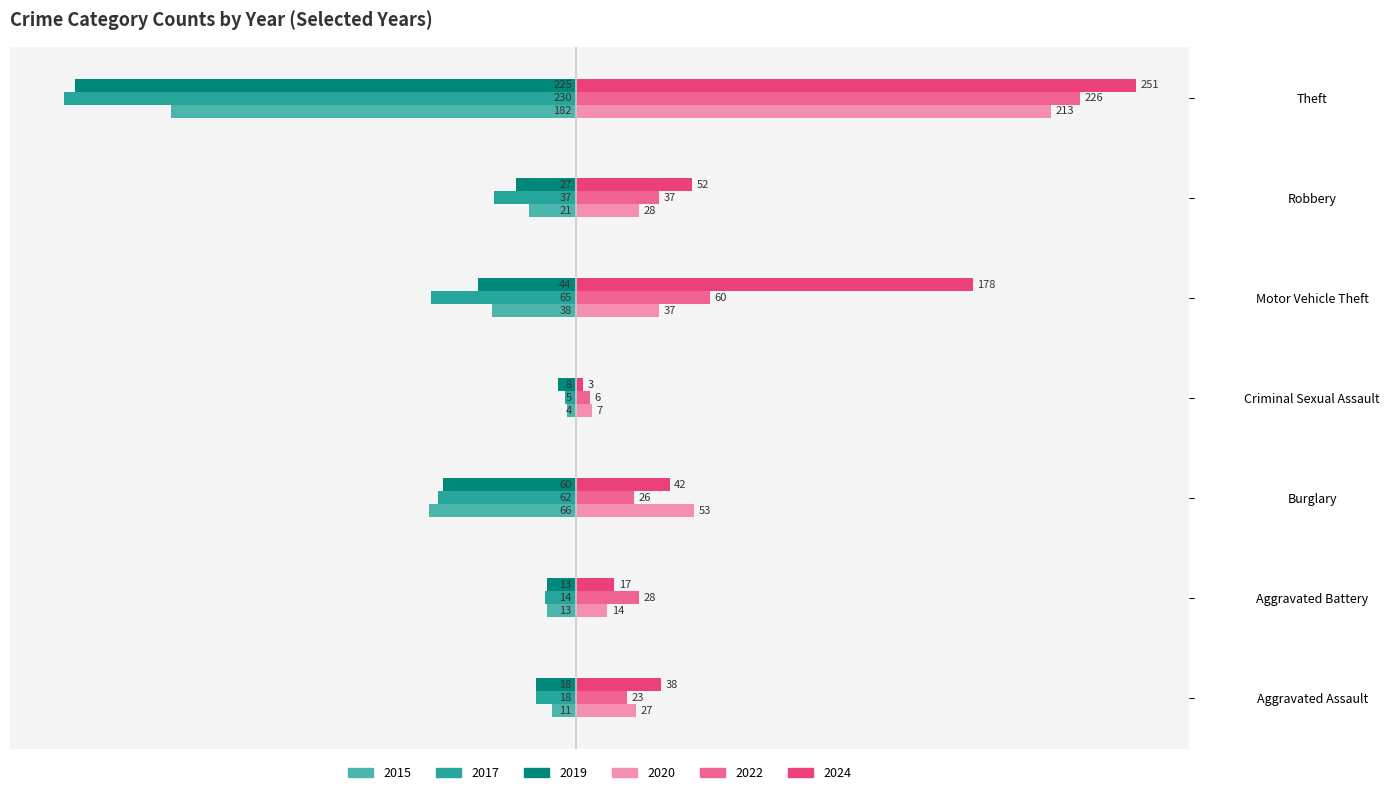

What is the smallest value displayed?

-230